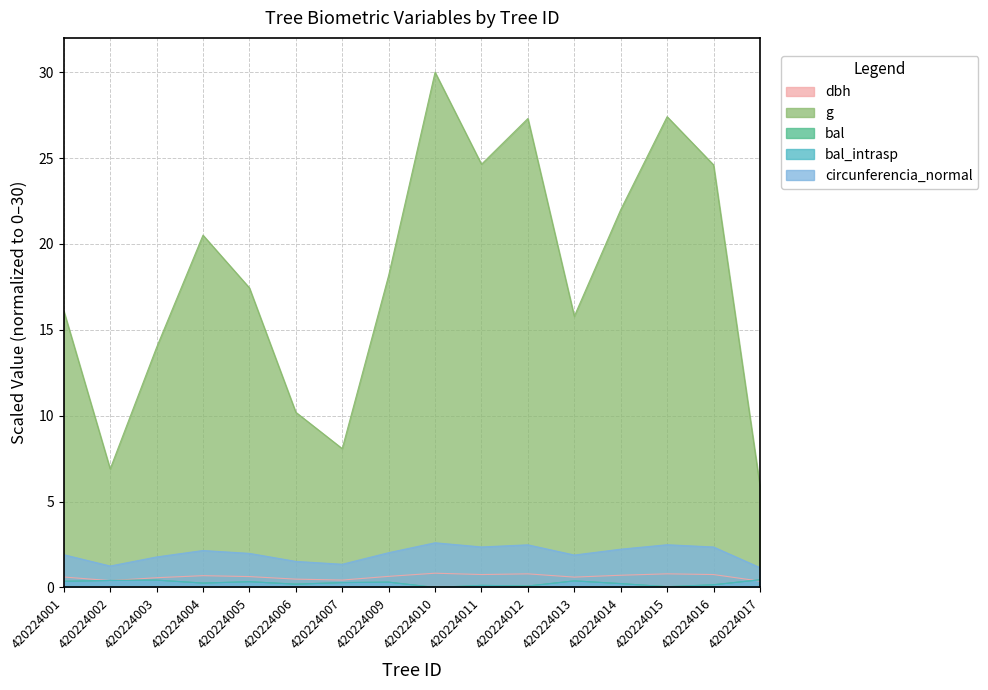

Rank the series by their maximum value, from highest to lowest.

g, circunferencia_normal, dbh, bal, bal_intrasp